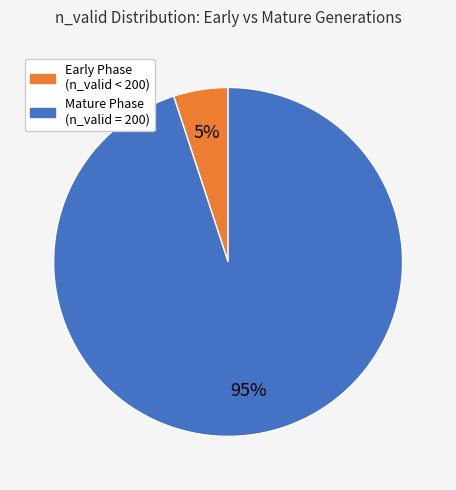

Rank the categories by value from highest to lowest.

Mature Phase (n_valid = 200), Early Phase (n_valid < 200)